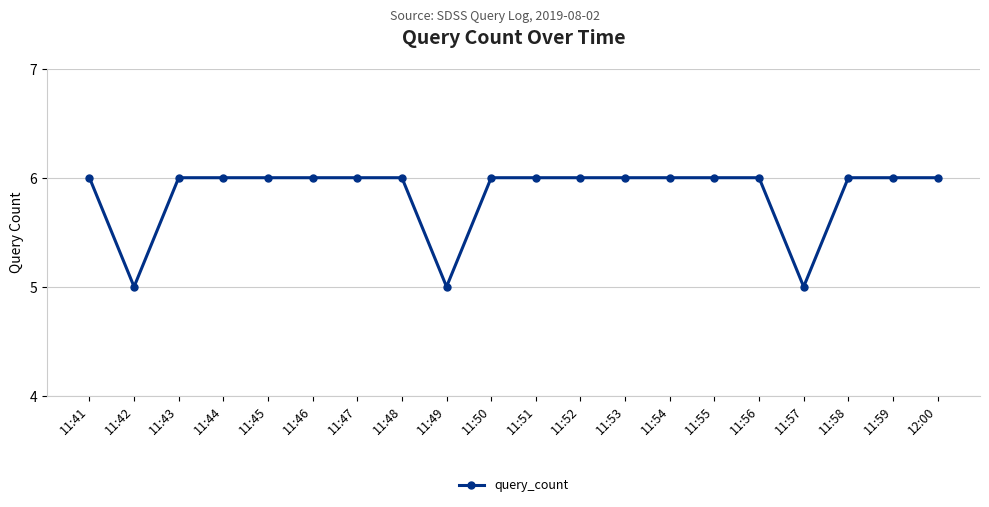

Reading right to left, transcribe all the data shown in this chart.

12:00=6	11:59=6	11:58=6	11:57=5	11:56=6	11:55=6	11:54=6	11:53=6	11:52=6	11:51=6	11:50=6	11:49=5	11:48=6	11:47=6	11:46=6	11:45=6	11:44=6	11:43=6	11:42=5	11:41=6